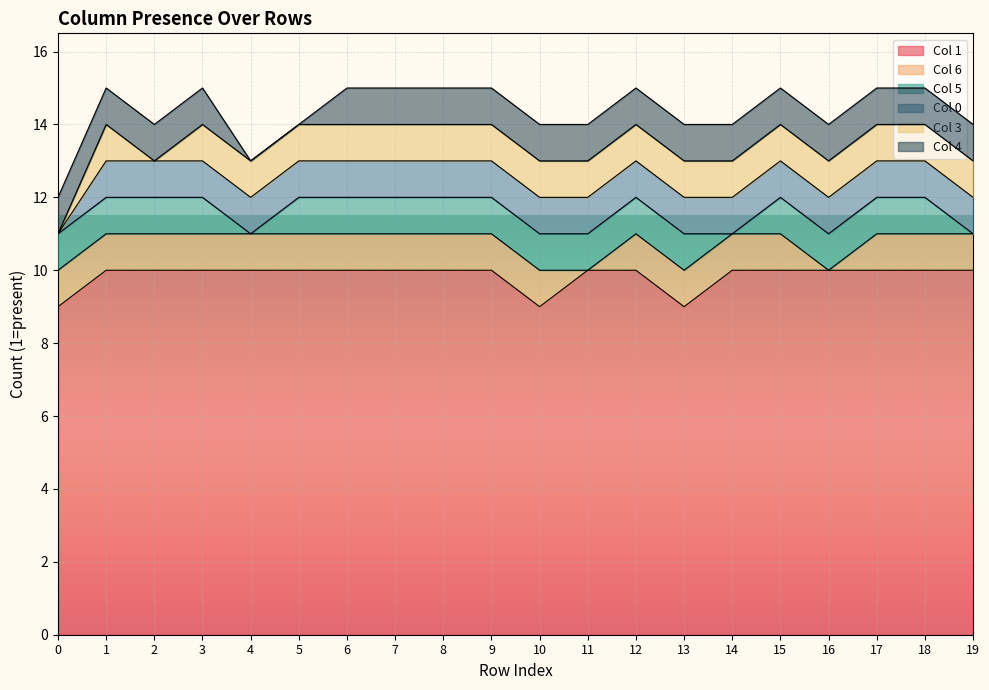

List the series in order of their peak value, highest first.

Col 1, Col 6, Col 5, Col 0, Col 3, Col 4